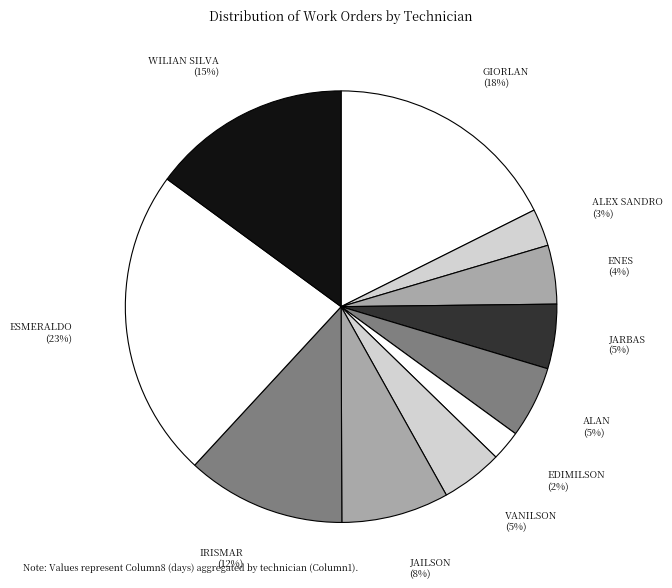

True or false: ALEX SANDRO accounts for 17% of the total.

False